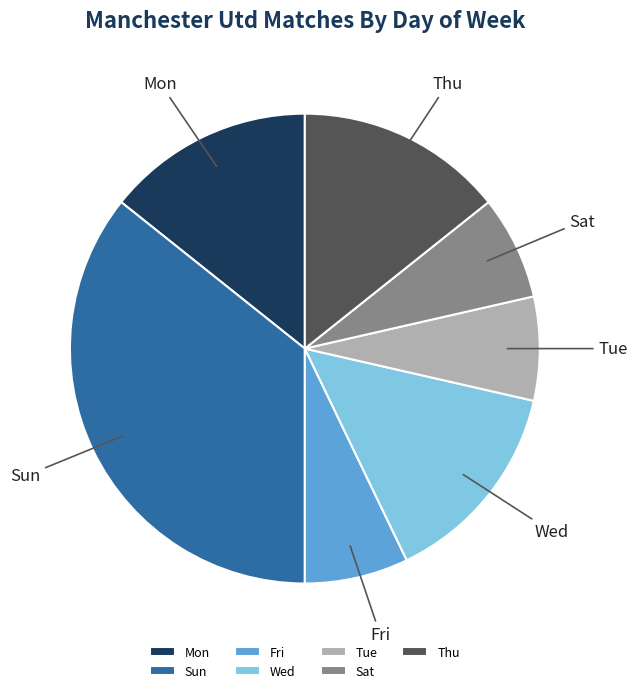

Which category has the biggest portion of the pie?

Sun